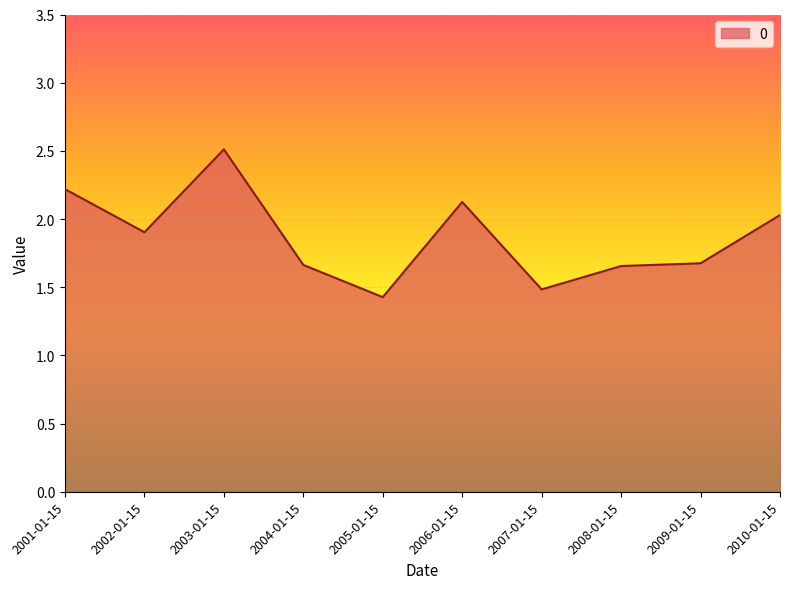

How many lines are shown in the chart?

1